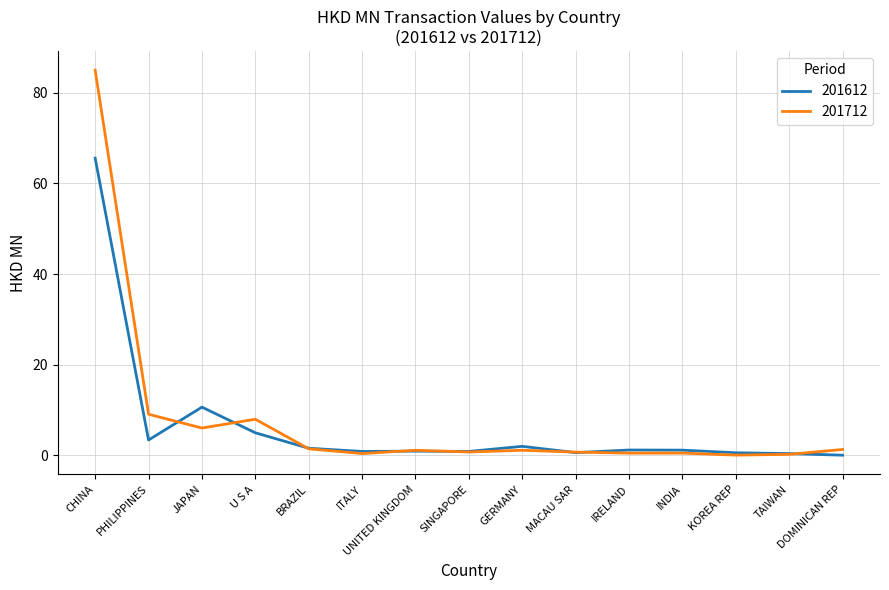

True or false: 201612 has a value of 18.5 at CHINA.

False